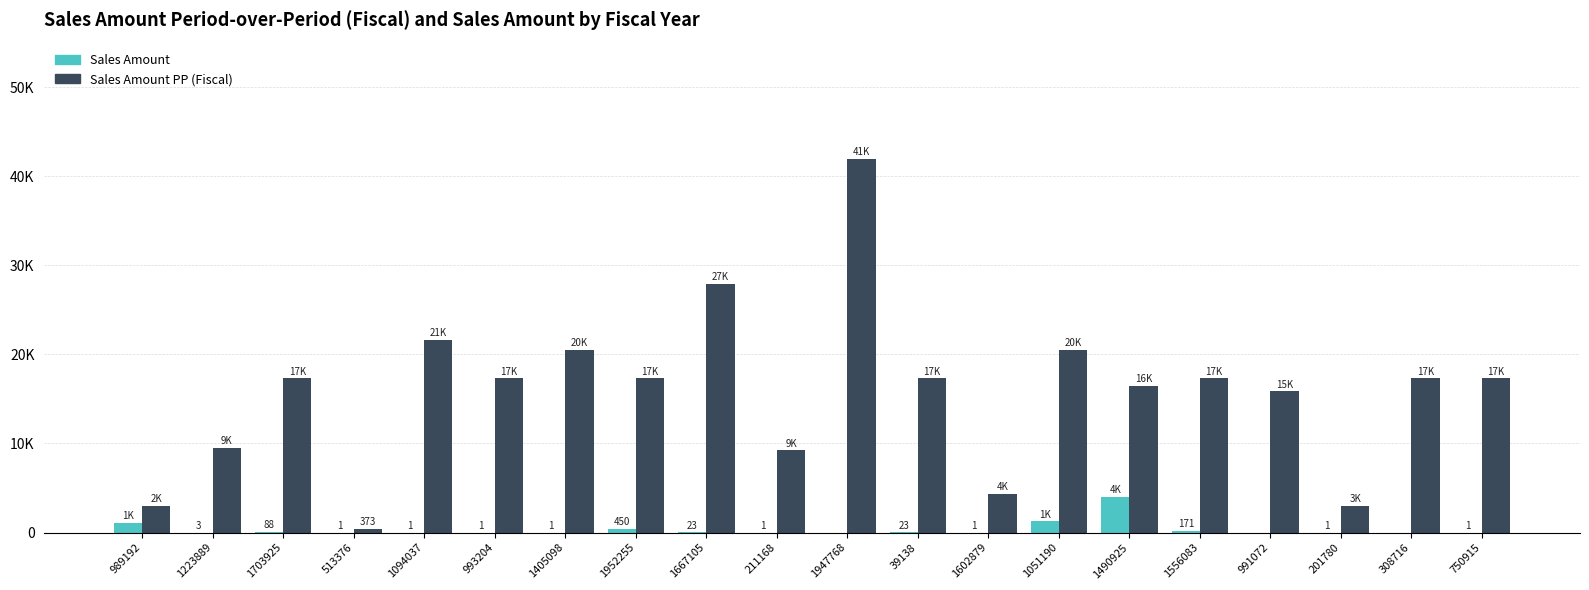

Are the bars horizontal?

No